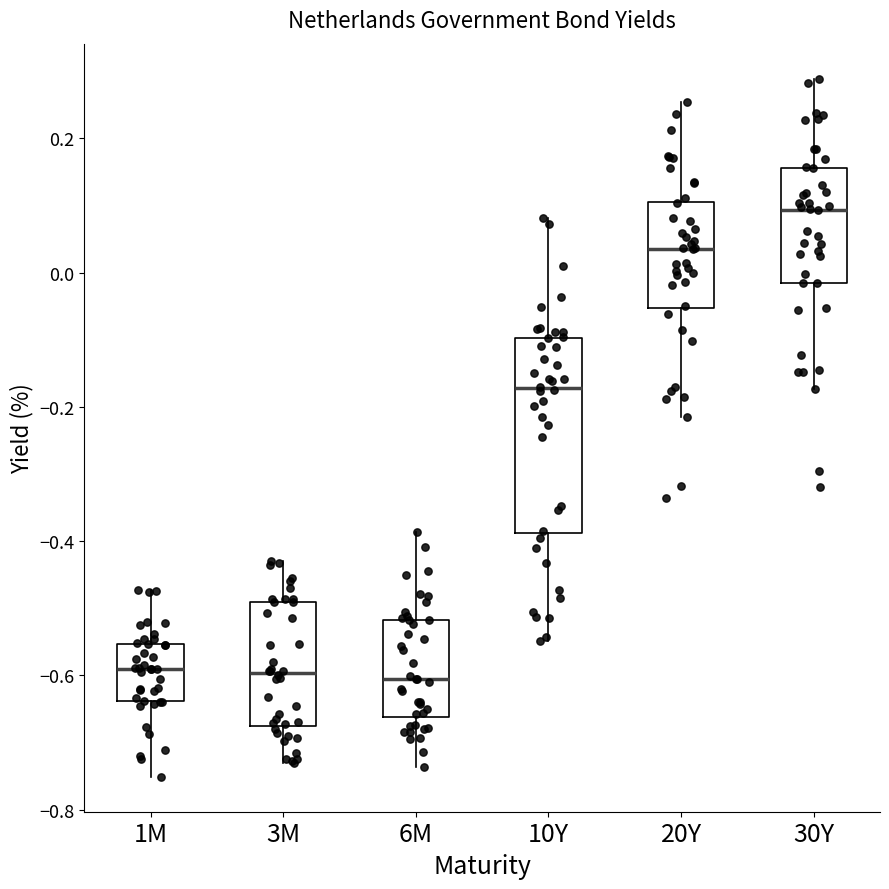

Where is the upper edge of the box for 10Y on the y-axis? The values are not printed on the chart, so give them approximately, as read against the axis.

-0.10